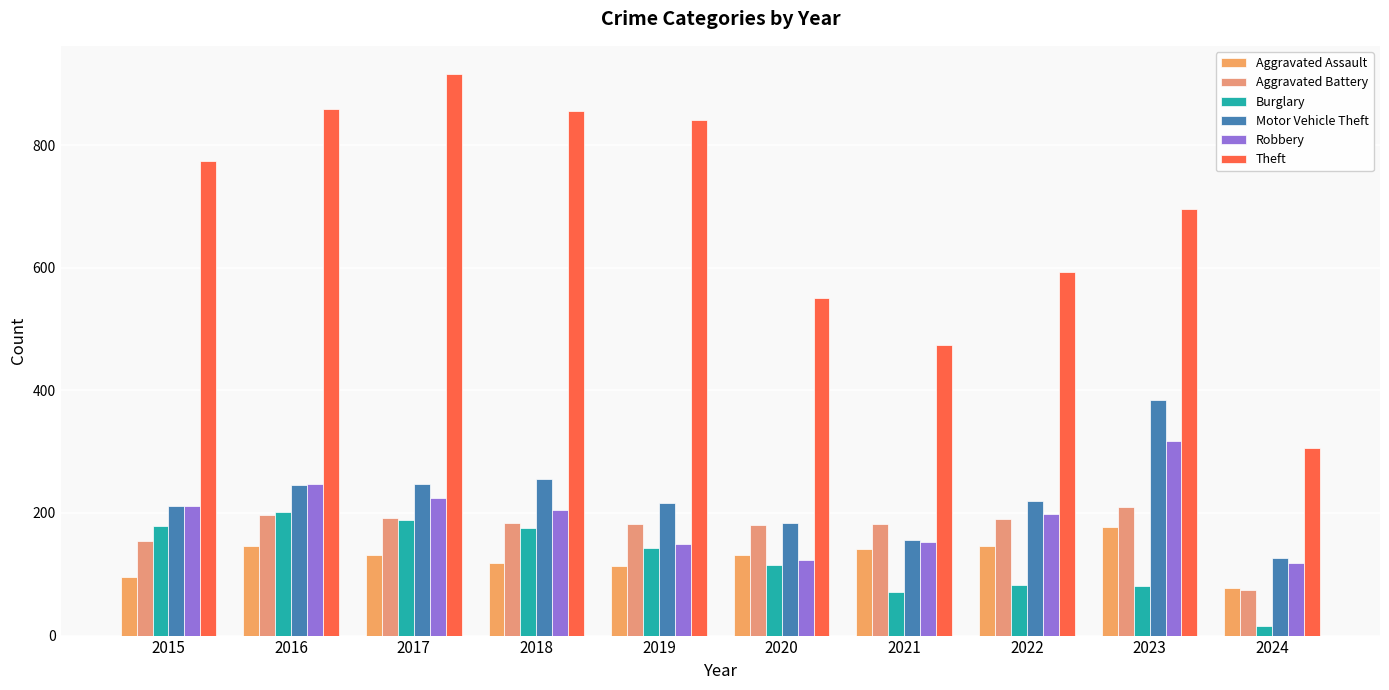

What are all the series names shown in the legend?

Aggravated Assault, Aggravated Battery, Burglary, Motor Vehicle Theft, Robbery, Theft